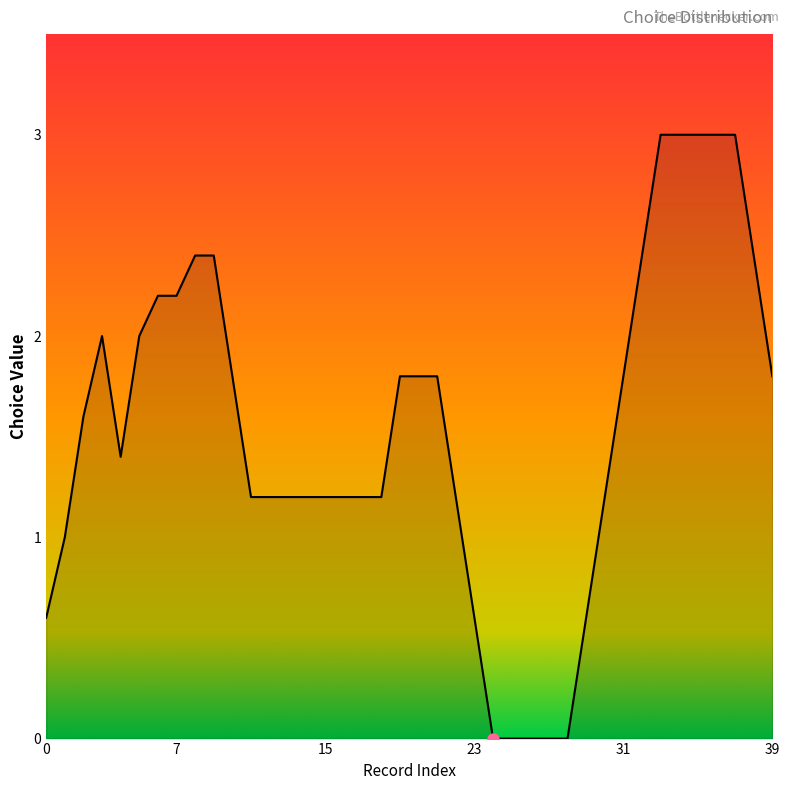

How many lines are shown in the chart?

1